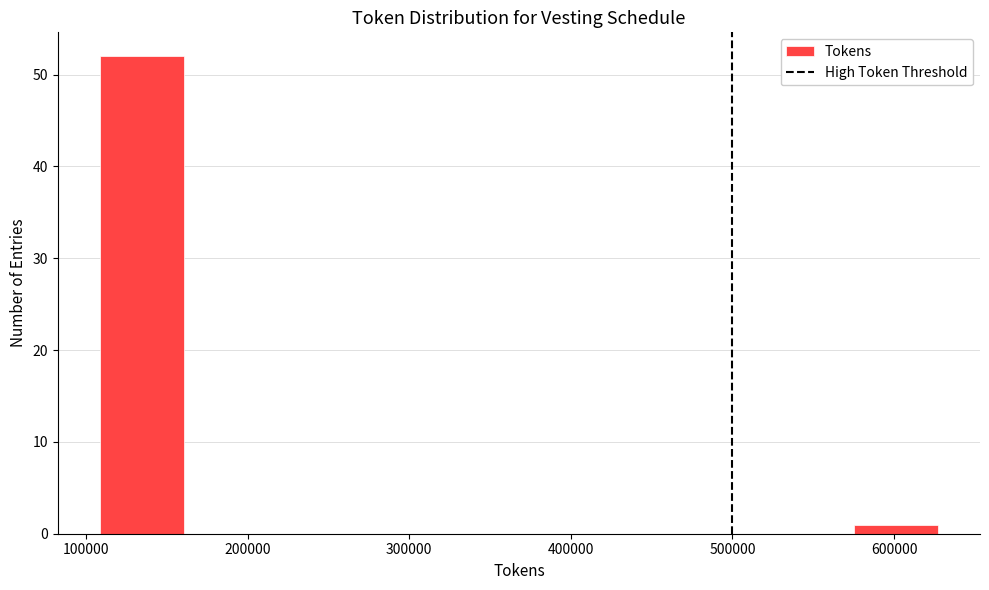

Reading left to right, transcribe this chart: for each bar, give the range it covers on the x-axis and its height. Neither the bar edges nor the heights are printed on the chart, so give them approximately, as read against the axes.

110000 to 160000: 52
160000 to 210000: 0
210000 to 260000: 0
260000 to 320000: 0
320000 to 370000: 0
370000 to 420000: 0
420000 to 470000: 0
470000 to 520000: 0
520000 to 580000: 0
580000 to 630000: 1